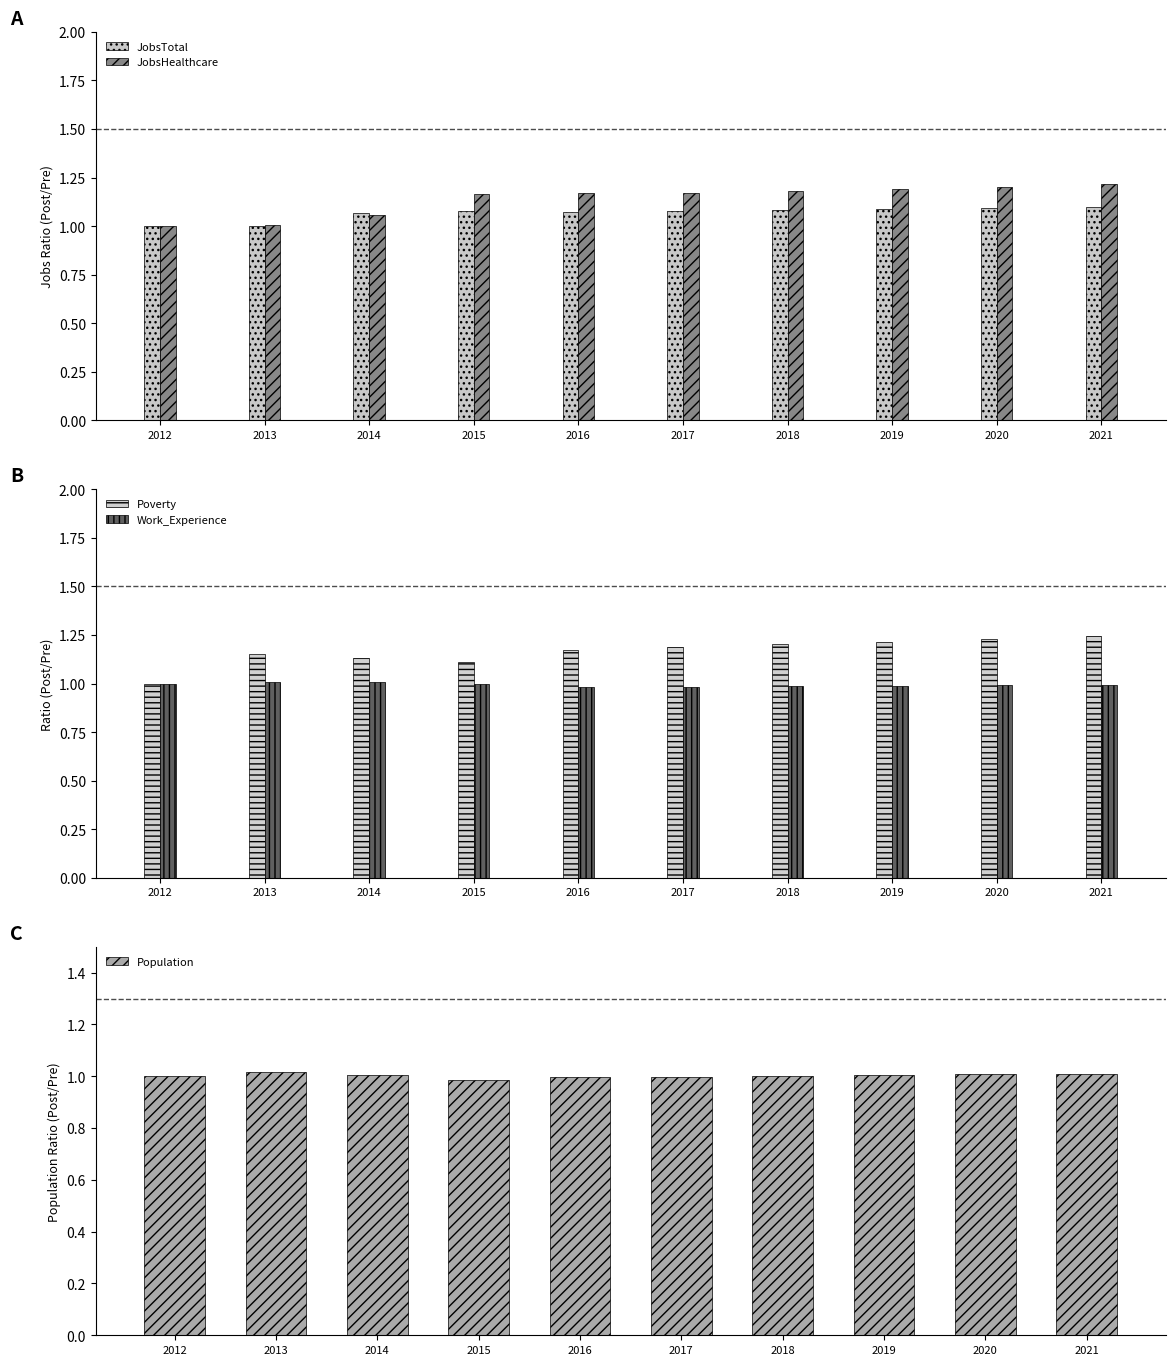

Where does the Population series first go above 1?

2013